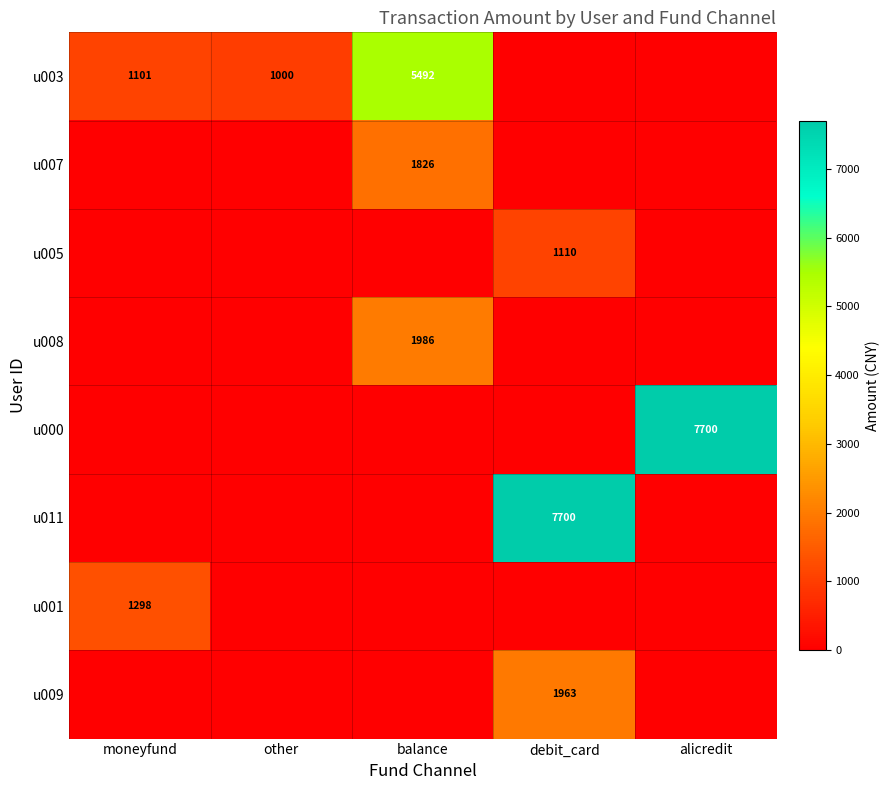

What is the sum of the u003 values at moneyfund and balance?

6593